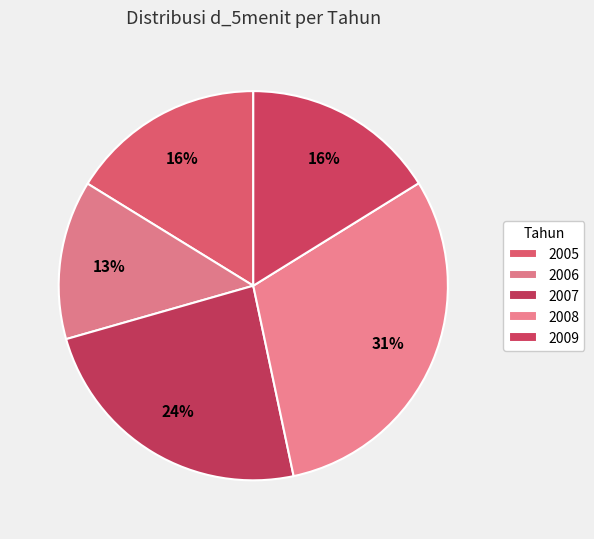

Rank the categories by value from highest to lowest.

2008, 2007, 2005, 2009, 2006